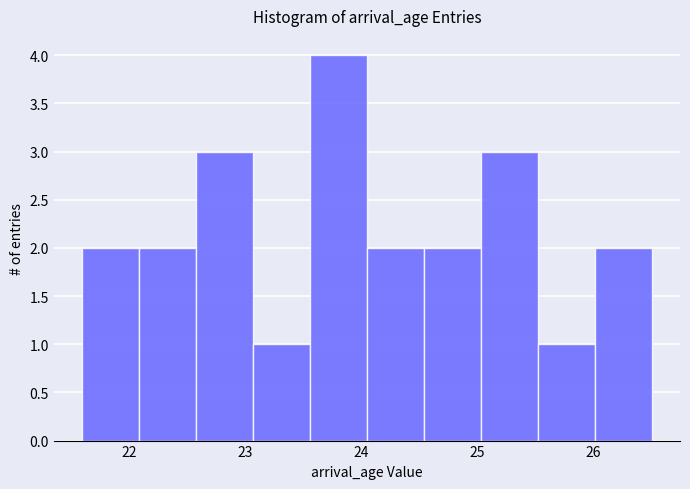

How tall is the bar that spans 25.52 to 26.01 on the x-axis? Neither the bar edges nor the heights are printed on the chart, so give them approximately, as read against the axes.

1